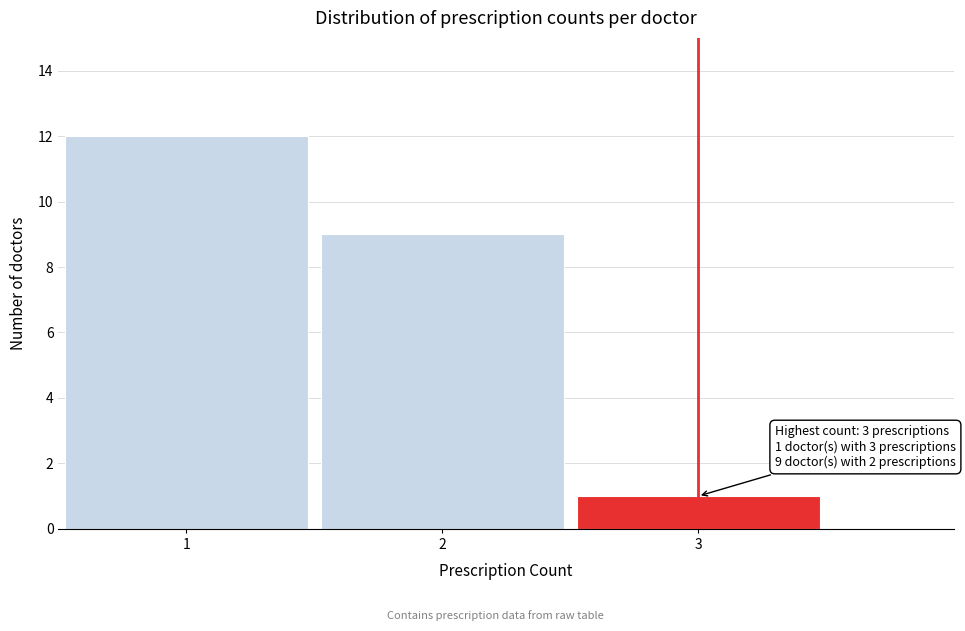

Over which range of the x-axis is the bar tallest?

0.5 to 1.5